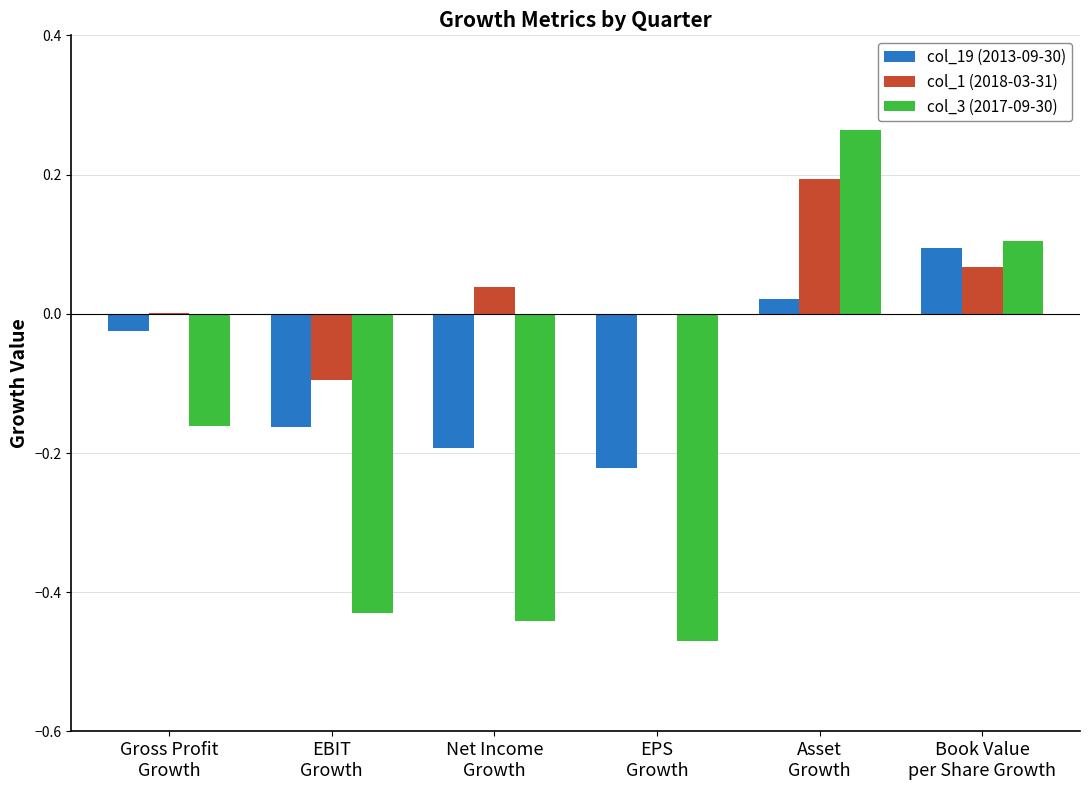

What is the total value across all series at EBIT
Growth?

-0.7